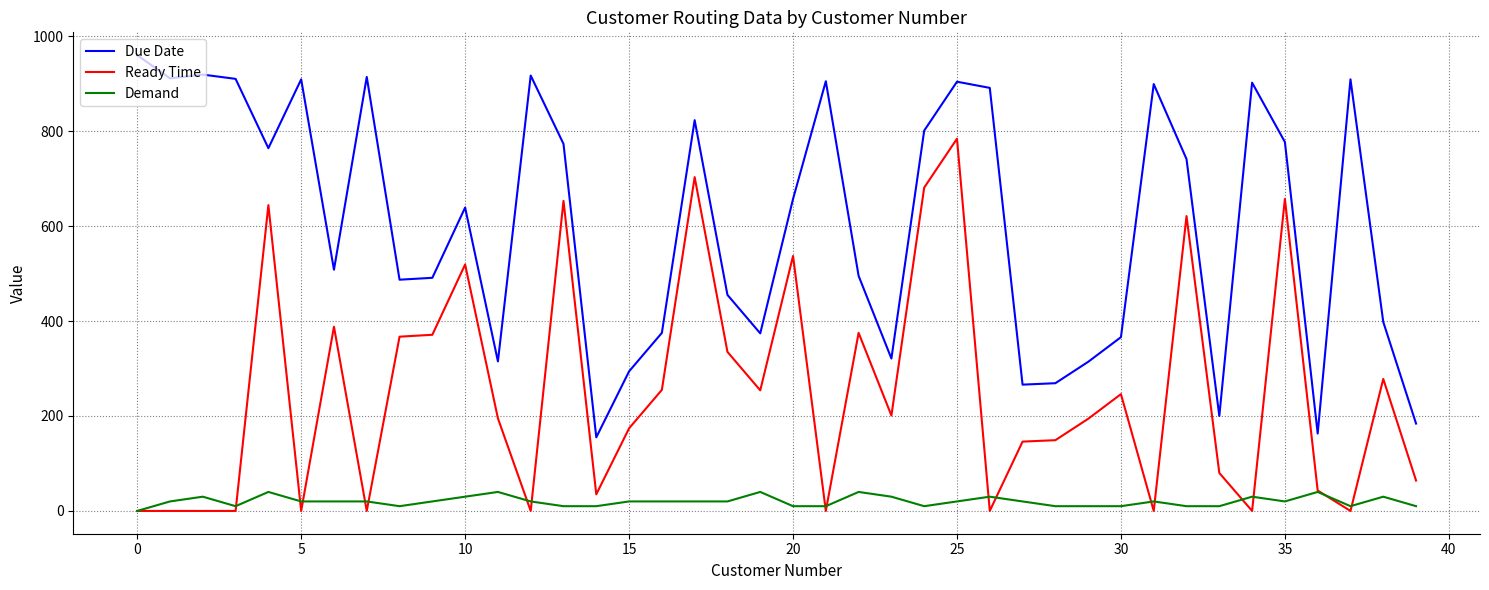

What is the maximum value for Ready Time?

784